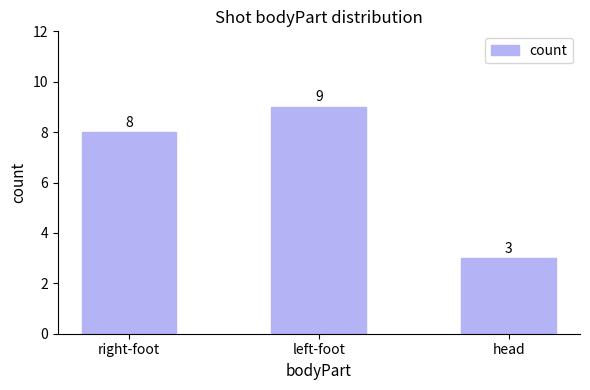

What is the minimum value shown in the chart?

3